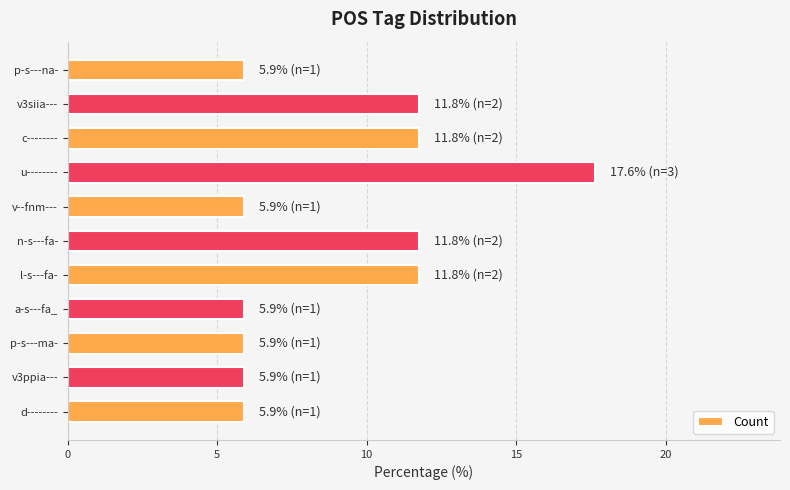

Reading bottom to top, transcribe all the data shown in this chart.

5.9	5.9	5.9	5.9	11.8	11.8	5.9	17.6	11.8	11.8	5.9